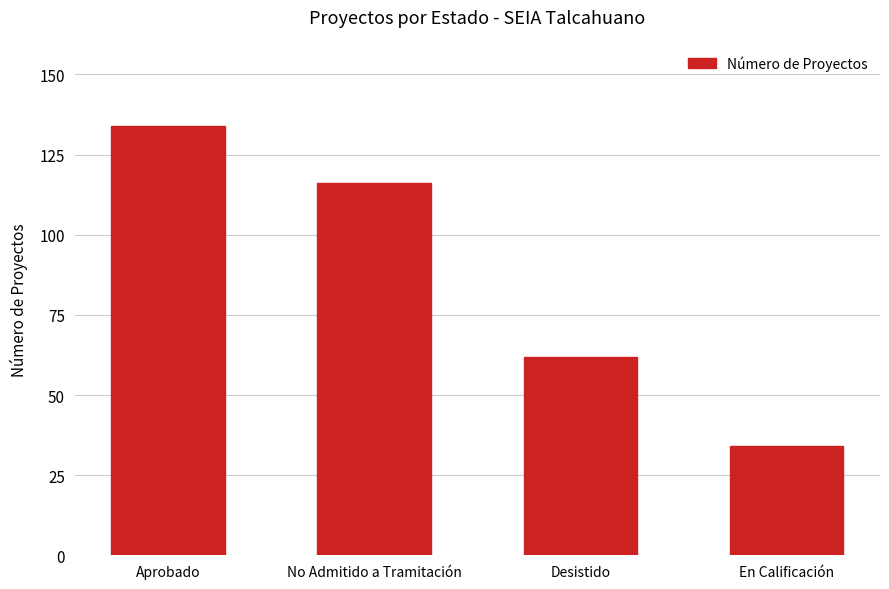

Which has a higher value, No Admitido a Tramitación or Aprobado?

Aprobado